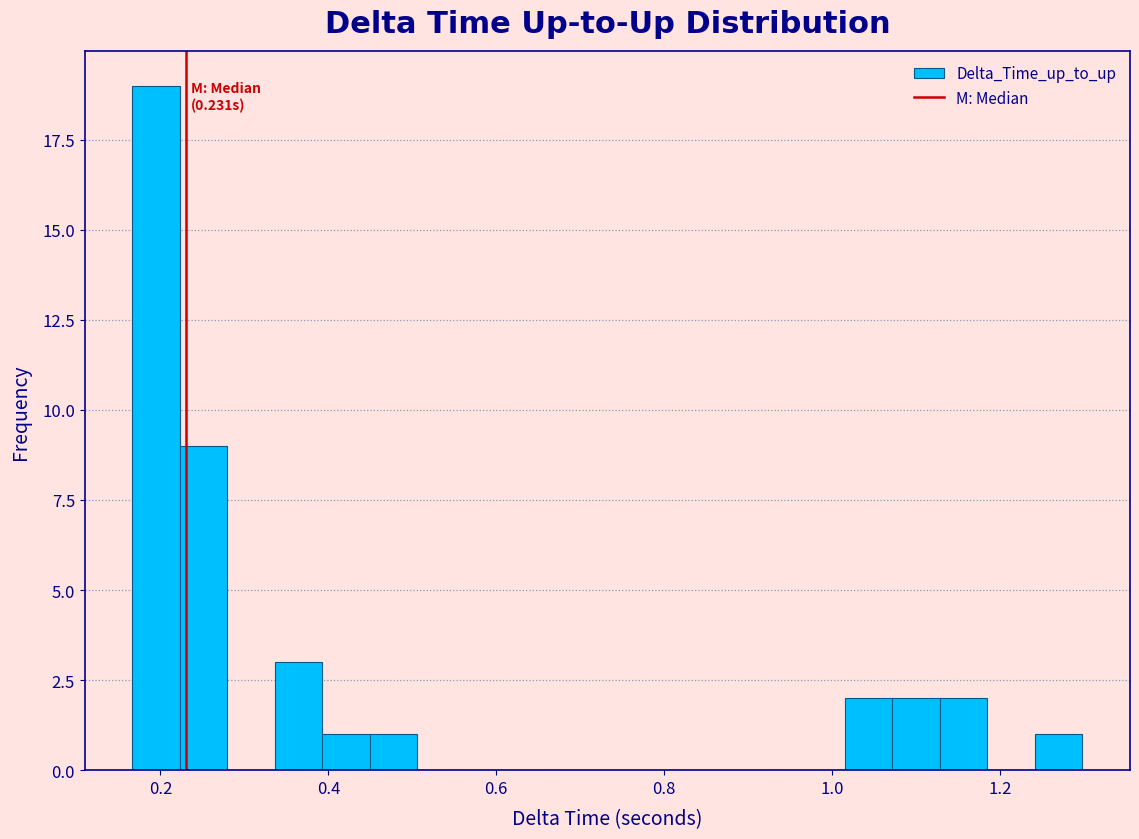

Around what value on the x-axis is the tallest bar? Give the approximate position of its centre, as read against the axis.

0.20